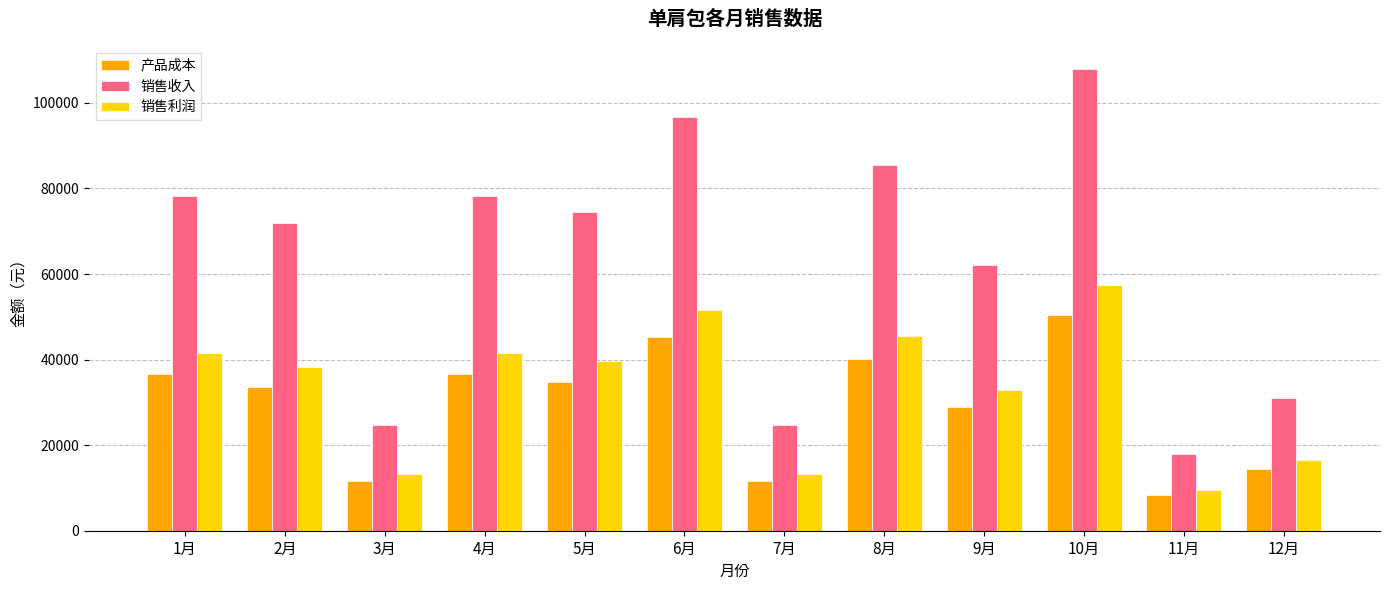

Reading right to left, what are all the values shown in this chart?

产品成本: 12月=14500	11月=8410	10月=50460	9月=29000	8月=40020	7月=11600	6月=45240	5月=34800	4月=36540	3月=11600	2月=33640	1月=36540
销售收入: 12月=31000	11月=17980	10月=107880	9月=62000	8月=85560	7月=24800	6月=96720	5月=74400	4月=78120	3月=24800	2月=71920	1月=78120
销售利润: 12月=16500	11月=9570	10月=57420	9月=33000	8月=45540	7月=13200	6月=51480	5月=39600	4月=41580	3月=13200	2月=38280	1月=41580